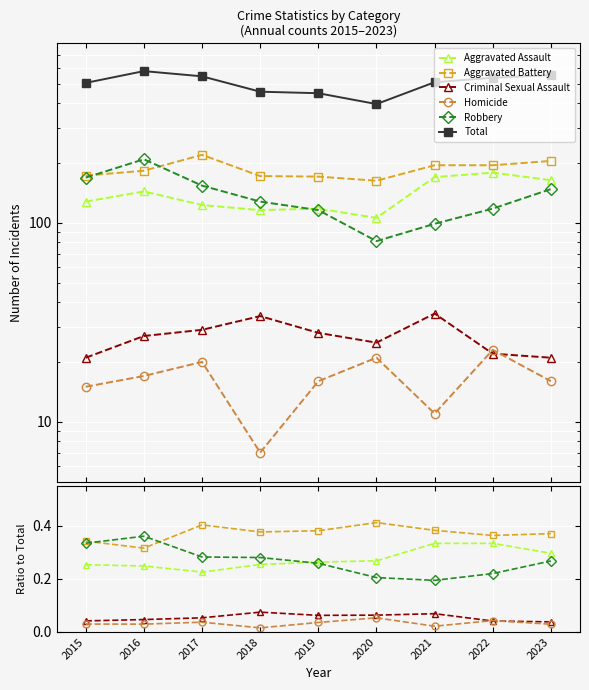

Between which two adjacent categories do Aggravated Battery and Robbery first intersect?

2015 and 2016